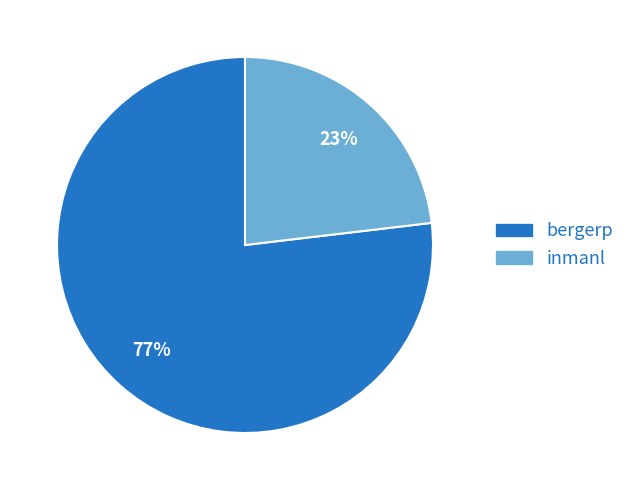

Count the number of slices in the pie.

2